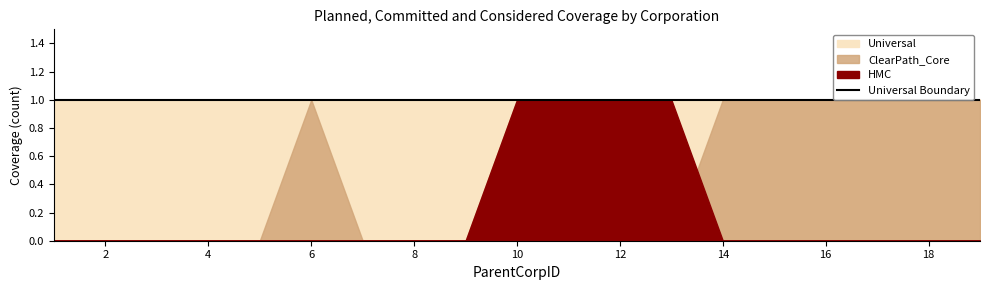

Does the chart display data point markers on the line(s)?

No